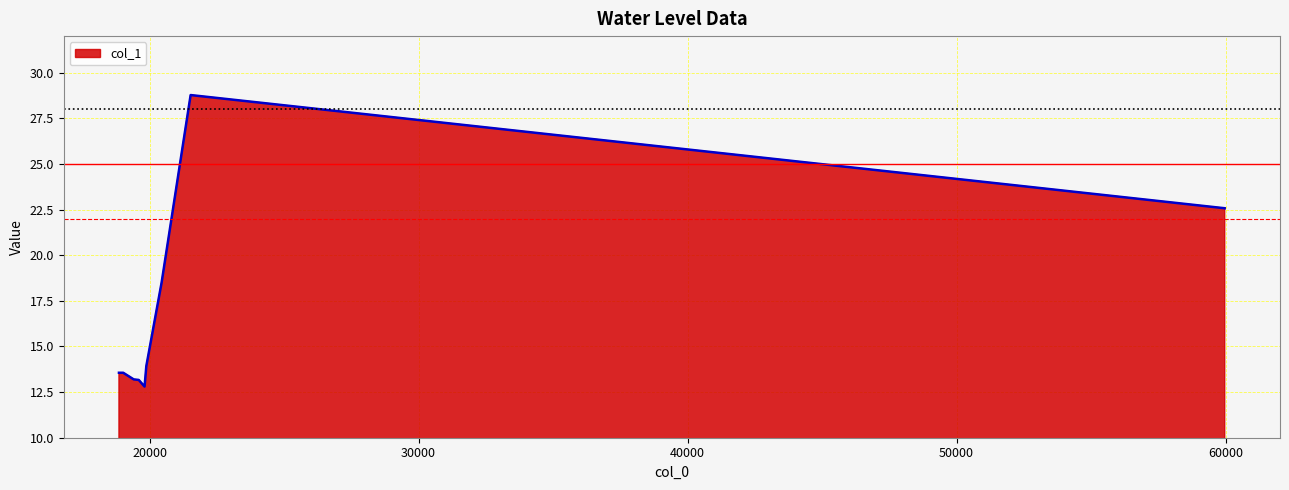

What is the difference between the maximum and minimum values?

16.0